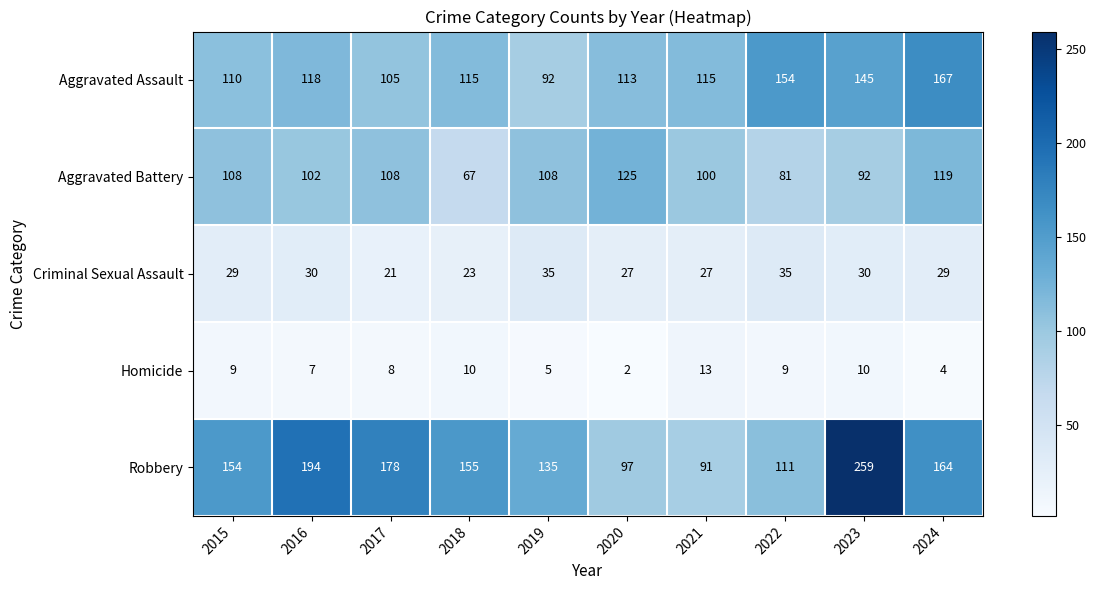

What is the difference between the highest and lowest values at 2024?

163